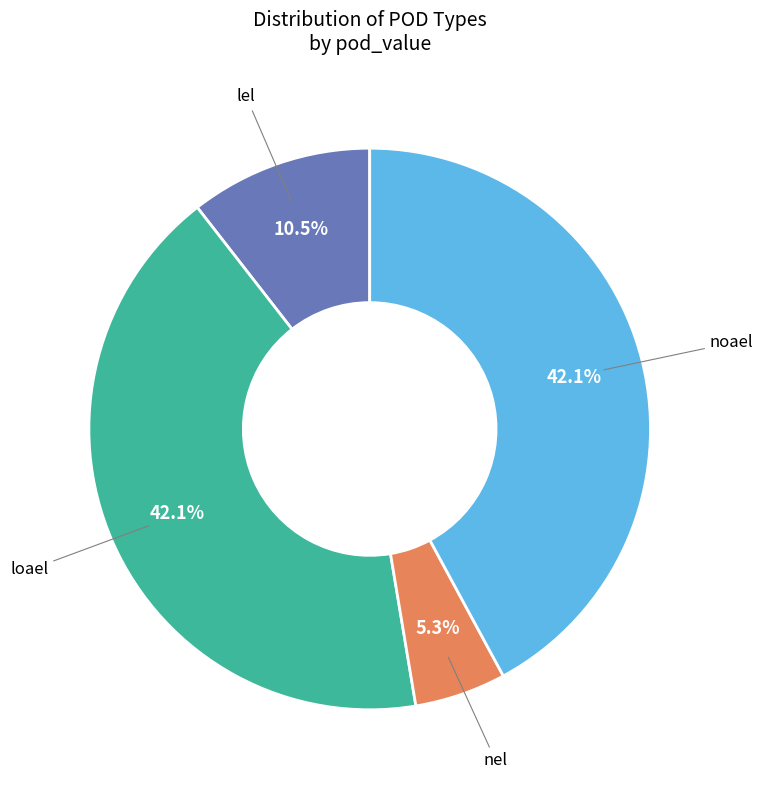

Is there a majority slice in this chart?

No